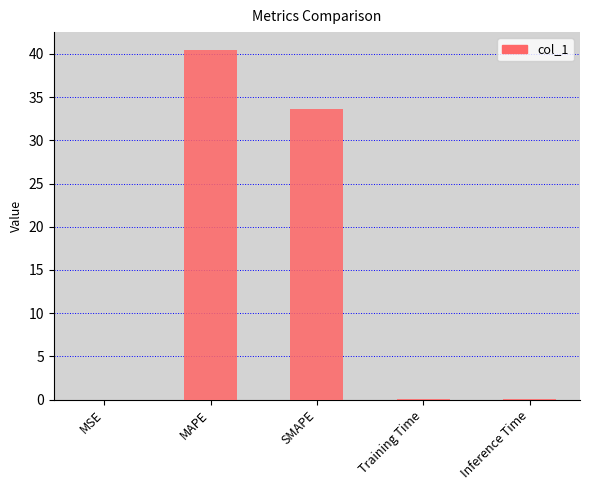

What is the change in value from MAPE to Inference Time?

-40.4